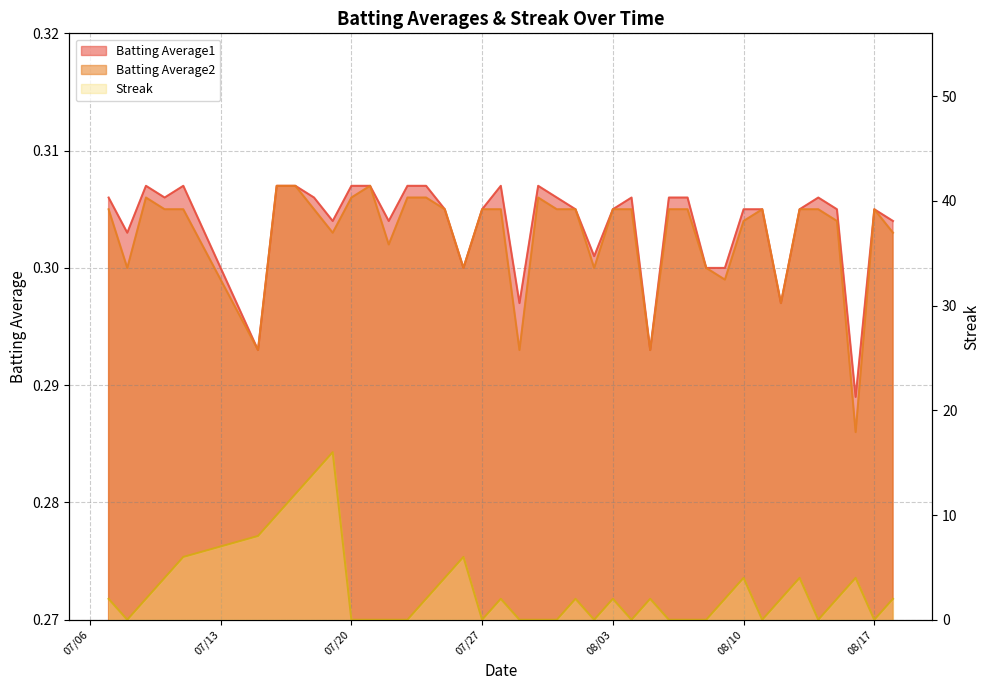

How many data points does each series have?

40